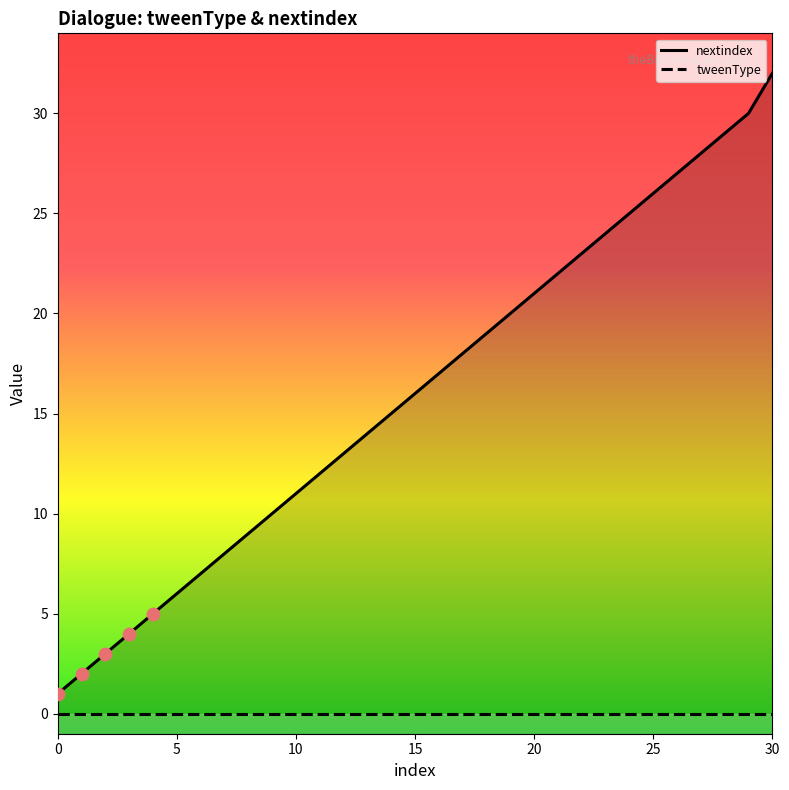

At how many categories does at least one series exceed 17?

14